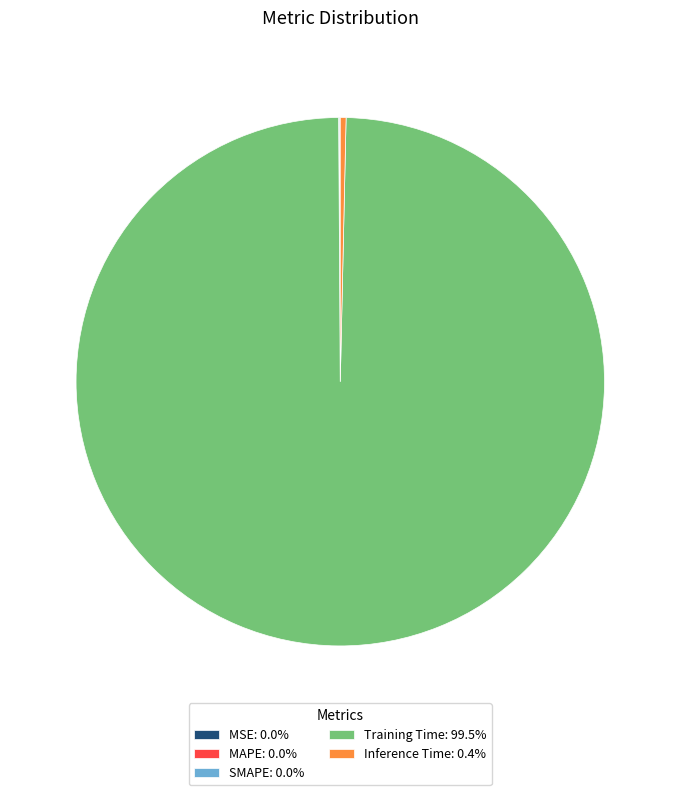

Is Training Time the majority of the pie?

Yes